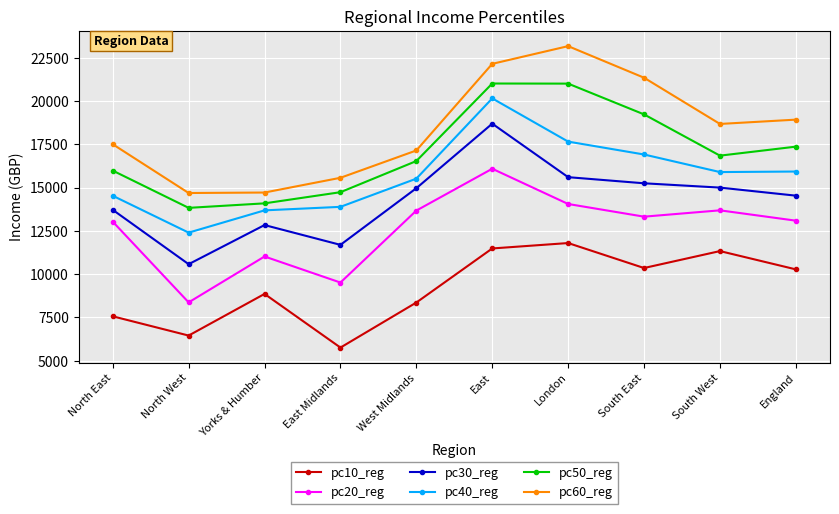

True or false: pc30_reg and pc60_reg intersect in this chart.

False